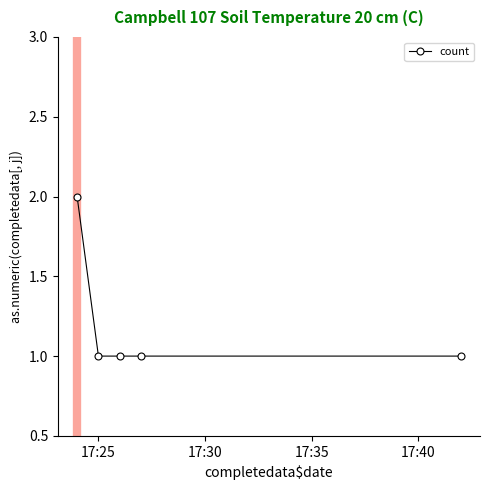

What is the value of the 4th point from the left?

1